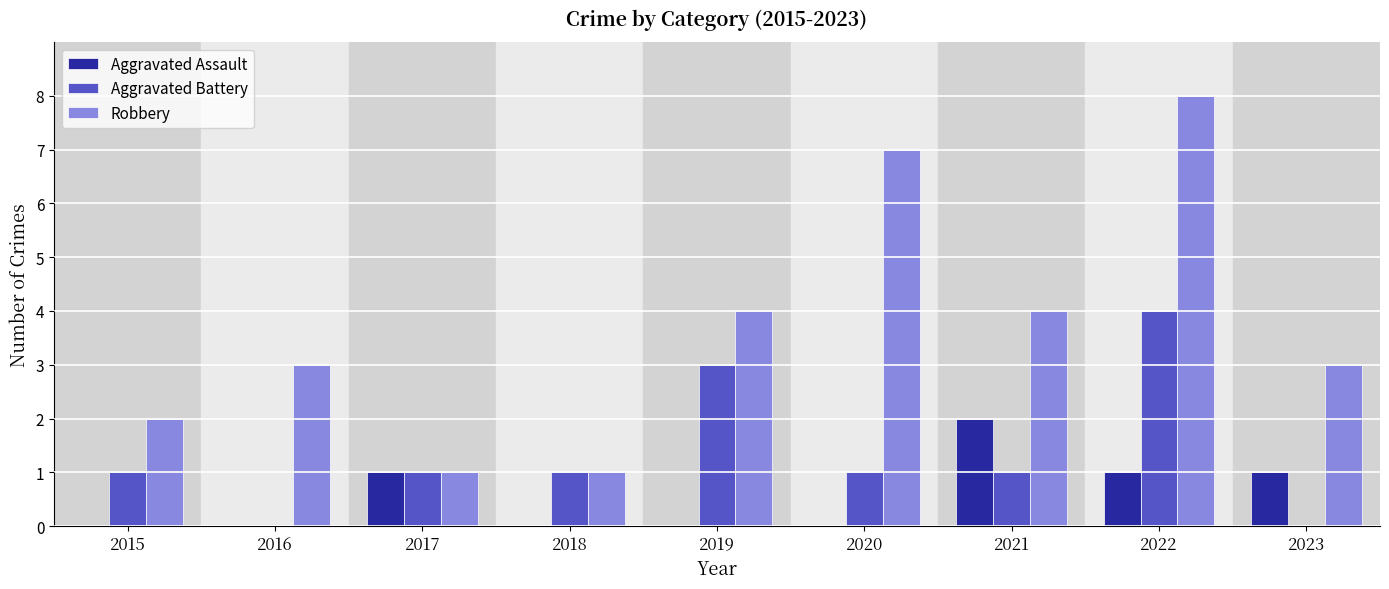

Reading left to right, extract all data points from this chart.

Aggravated Assault: 0	0	1	0	0	0	2	1	1
Aggravated Battery: 1	0	1	1	3	1	1	4	0
Robbery: 2	3	1	1	4	7	4	8	3